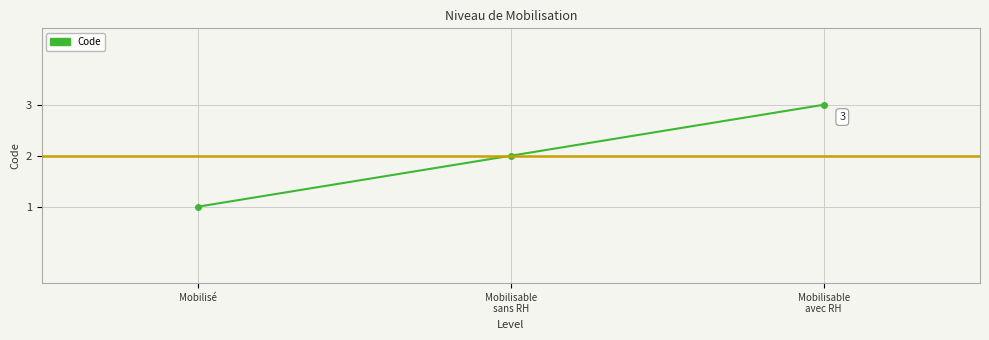

What is the ratio of the value at Mobilisable
avec RH to the value at Mobilisé?

3.0